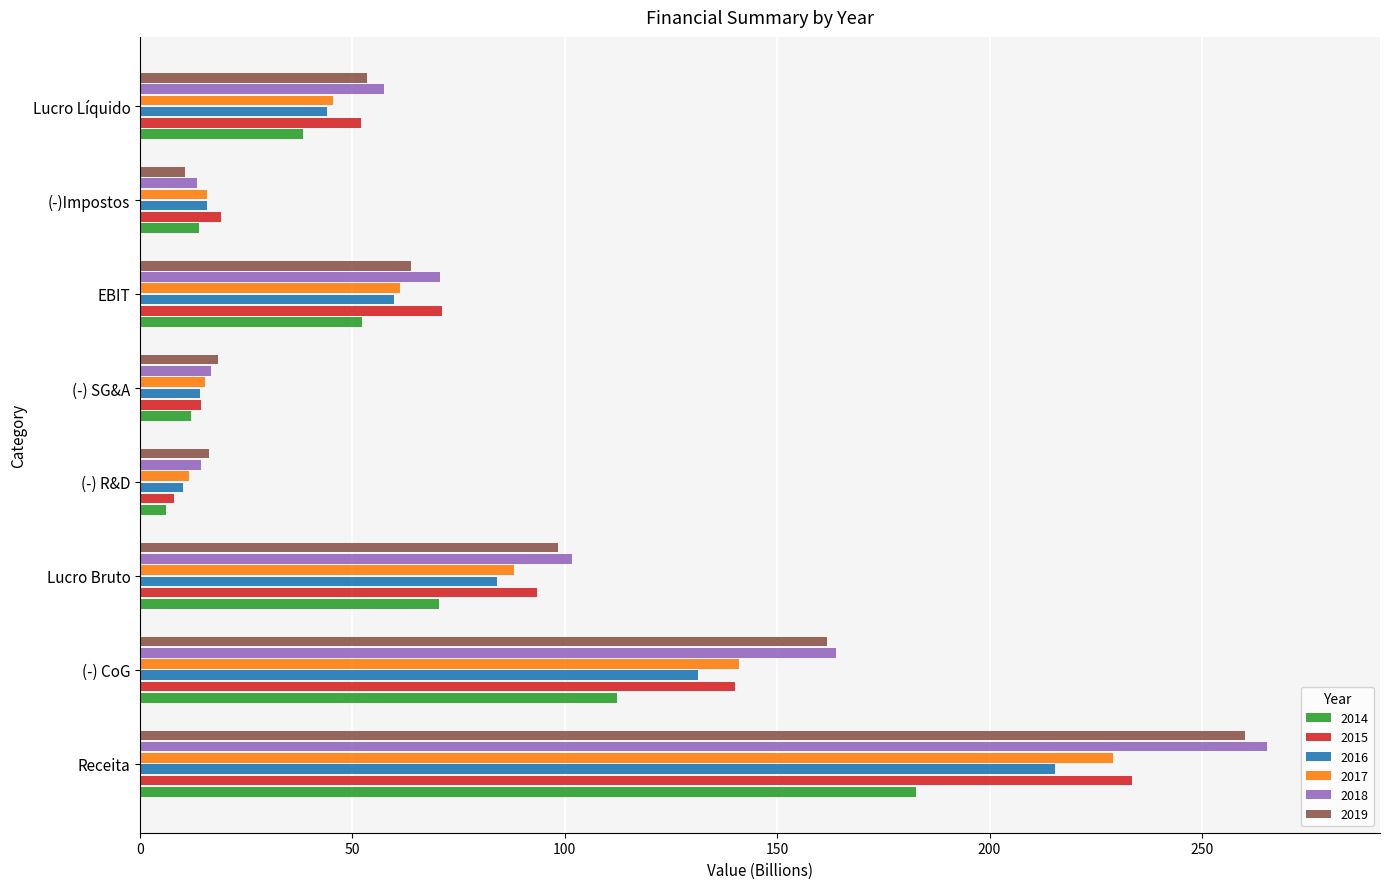

How many categories are shown in the chart?

8